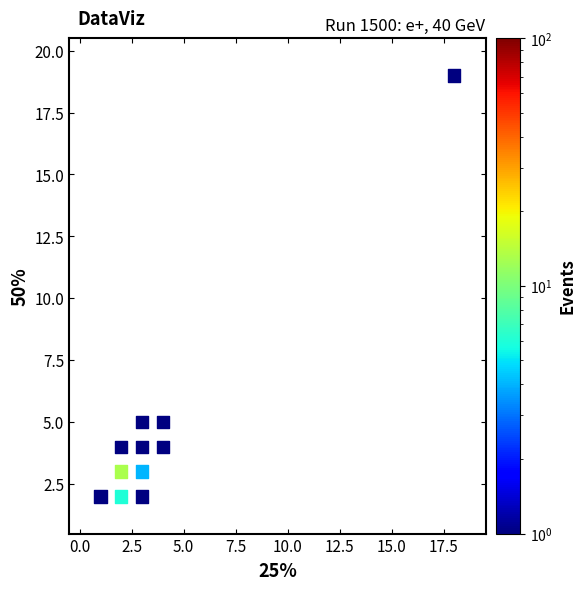

What is the average Y value?

5